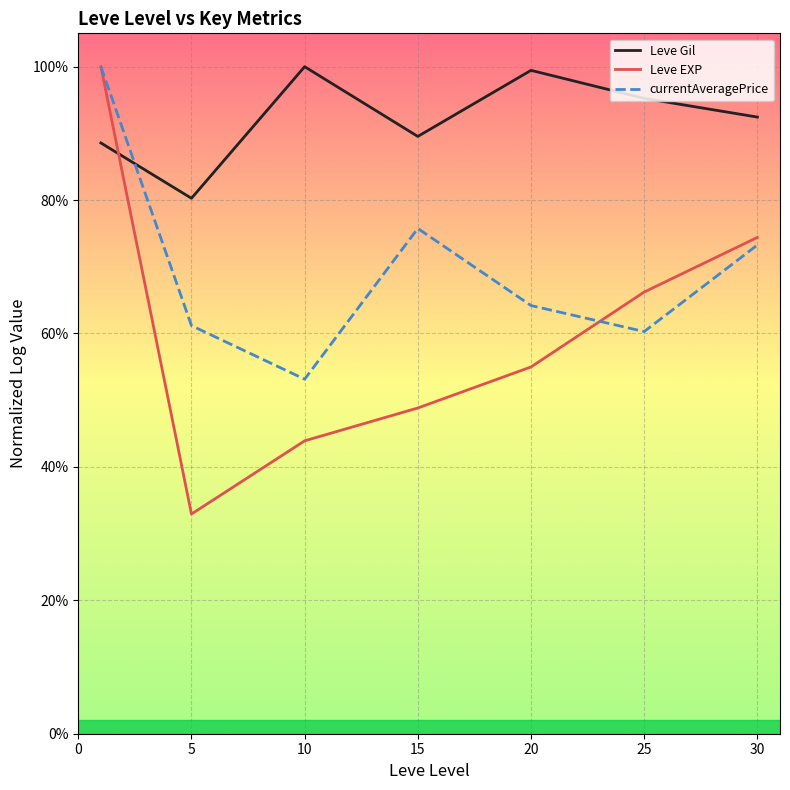

After their last crossing, which series has the higher values: currentAveragePrice or Leve Gil?

Leve Gil